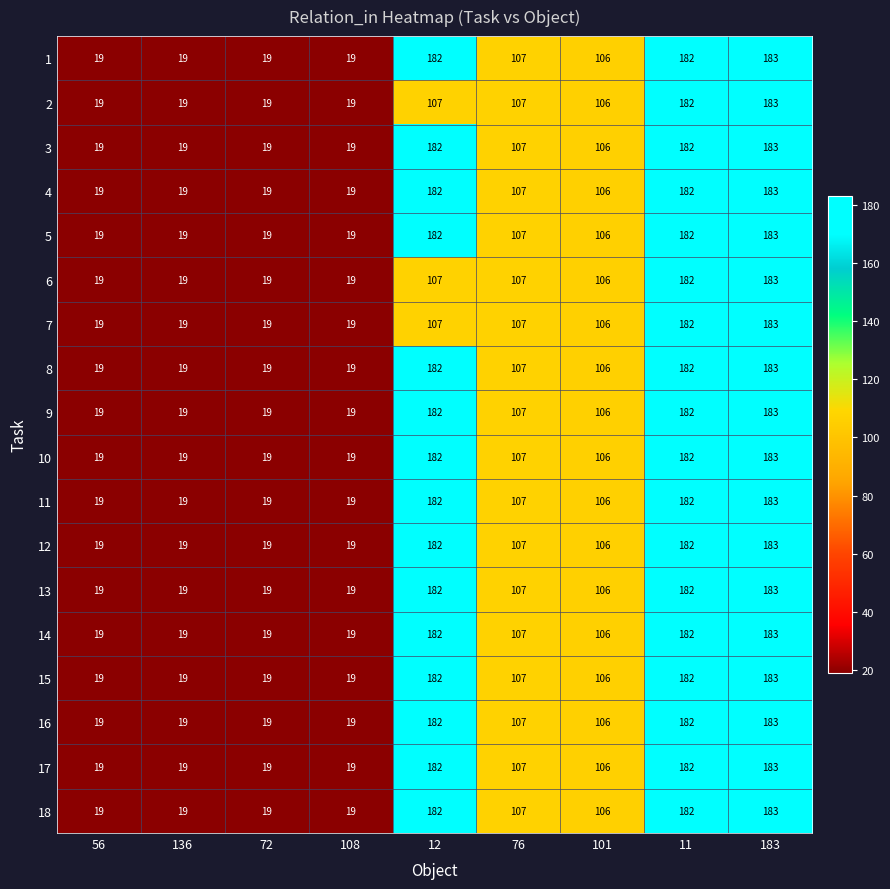

Where does the 4 series first go above 106?

12